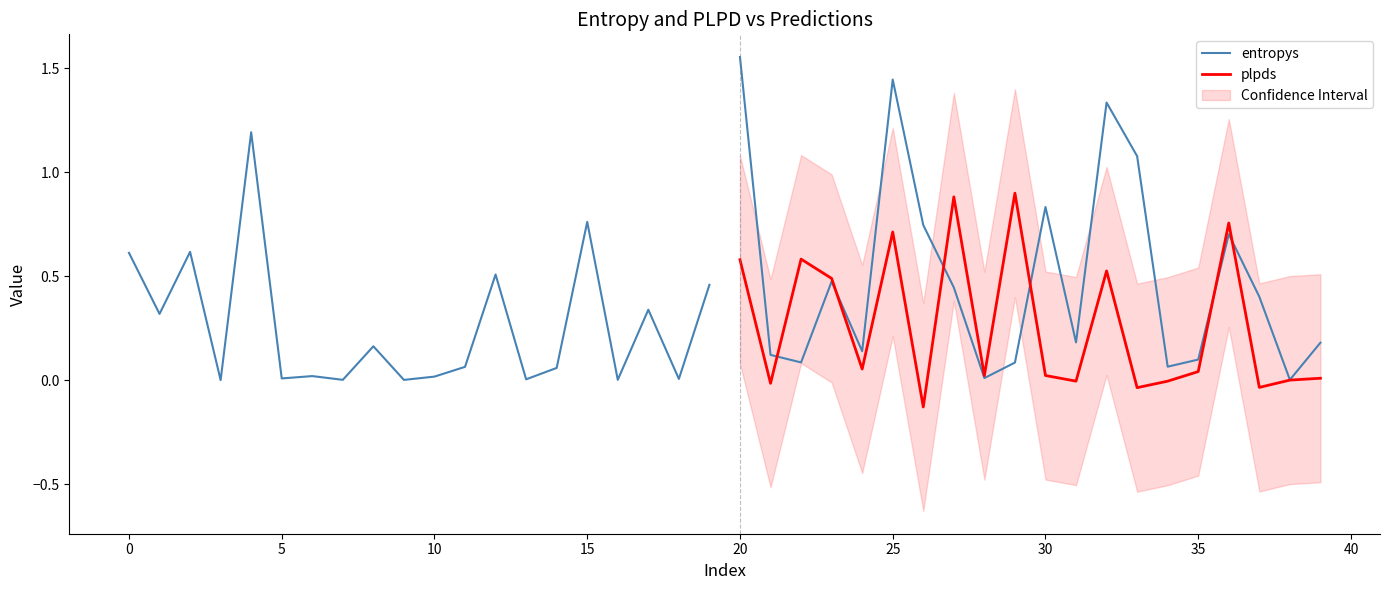

True or false: entropys has a value of 0.0 at 18.

True